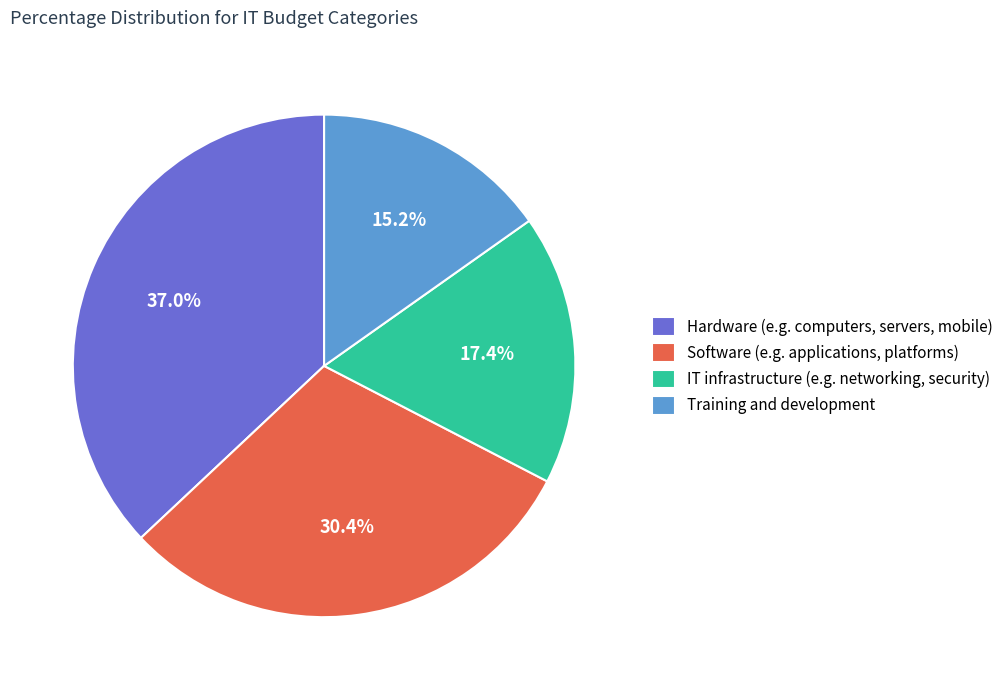

The Software (e.g. applications, platforms) slice represents 24% of the pie. True or false?

False